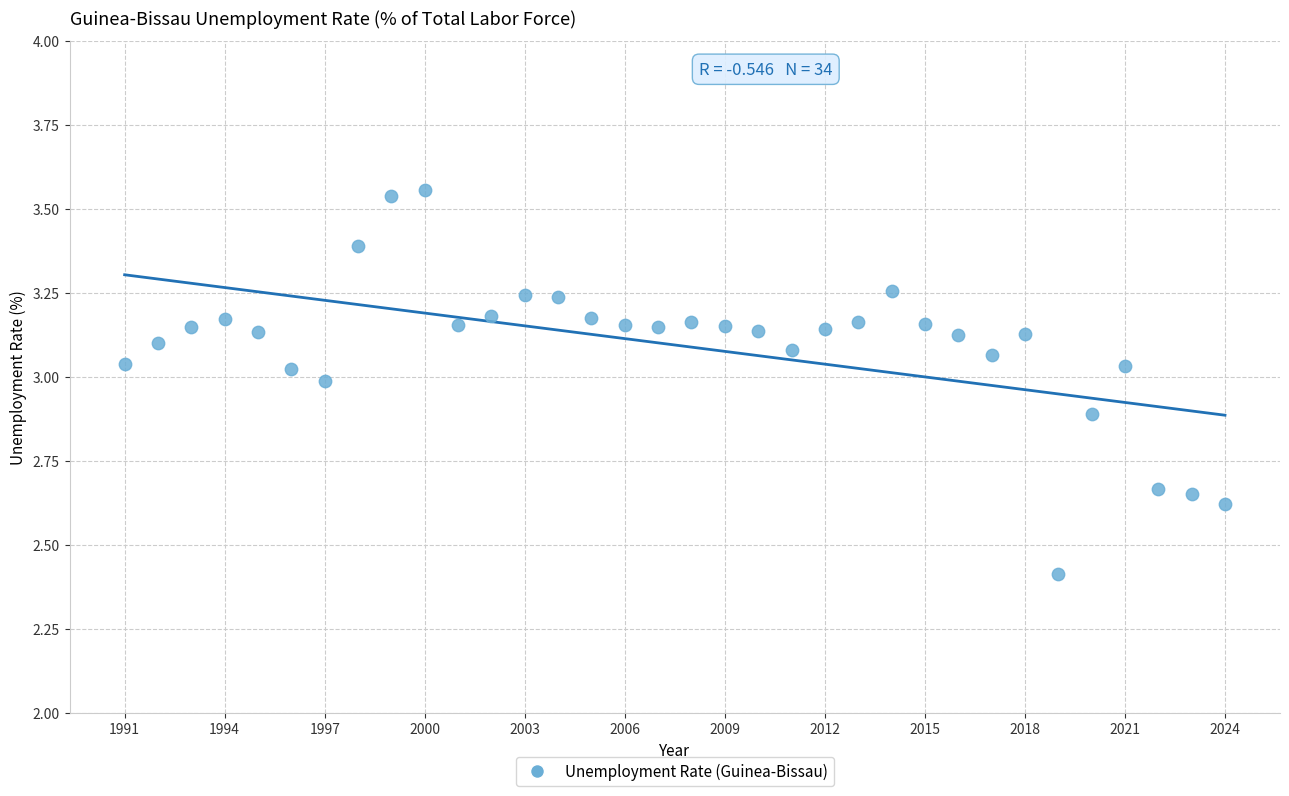

What is the range of X values (max minus min)?

33.0